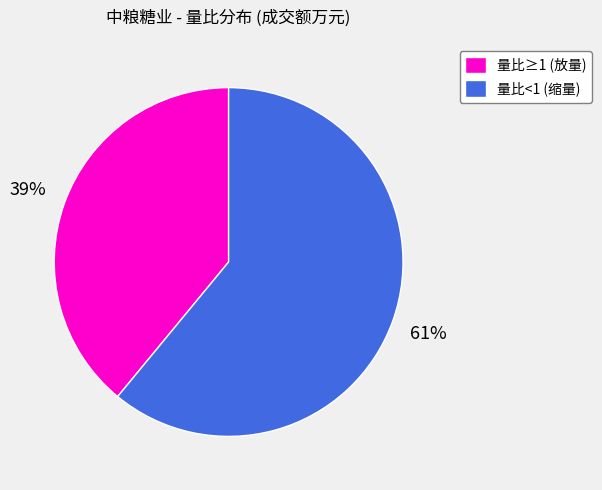

Do 量比≥1 (放量) and 量比<1 (缩量) together represent more than half of the pie?

Yes